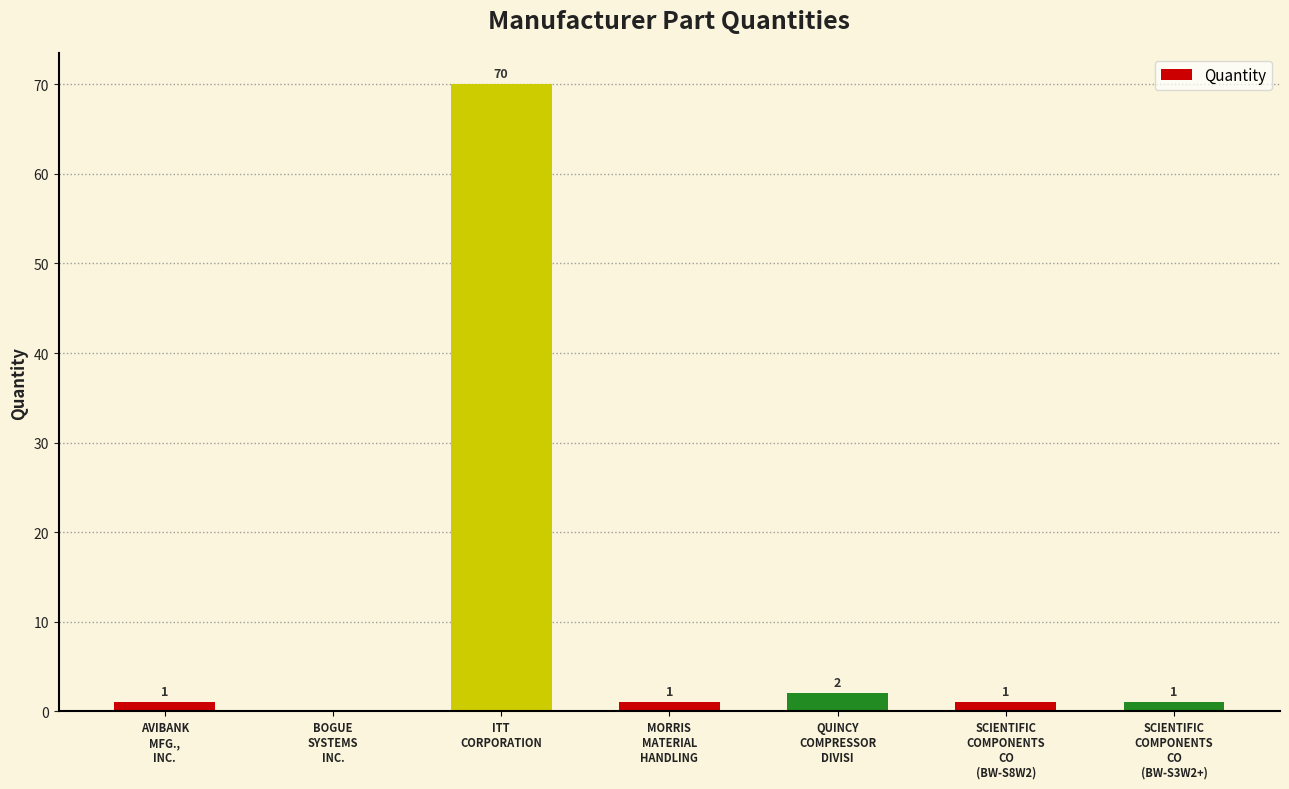

Count the number of categories in the chart.

7